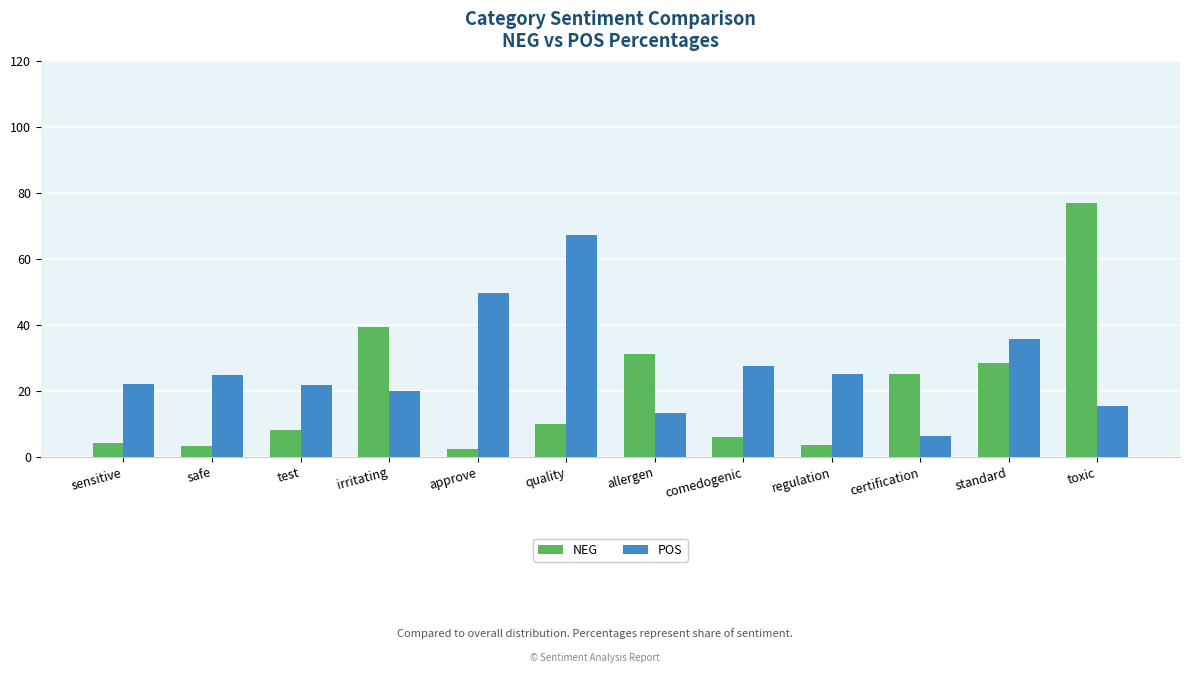

List the series in order of their overall mean, highest first.

POS, NEG